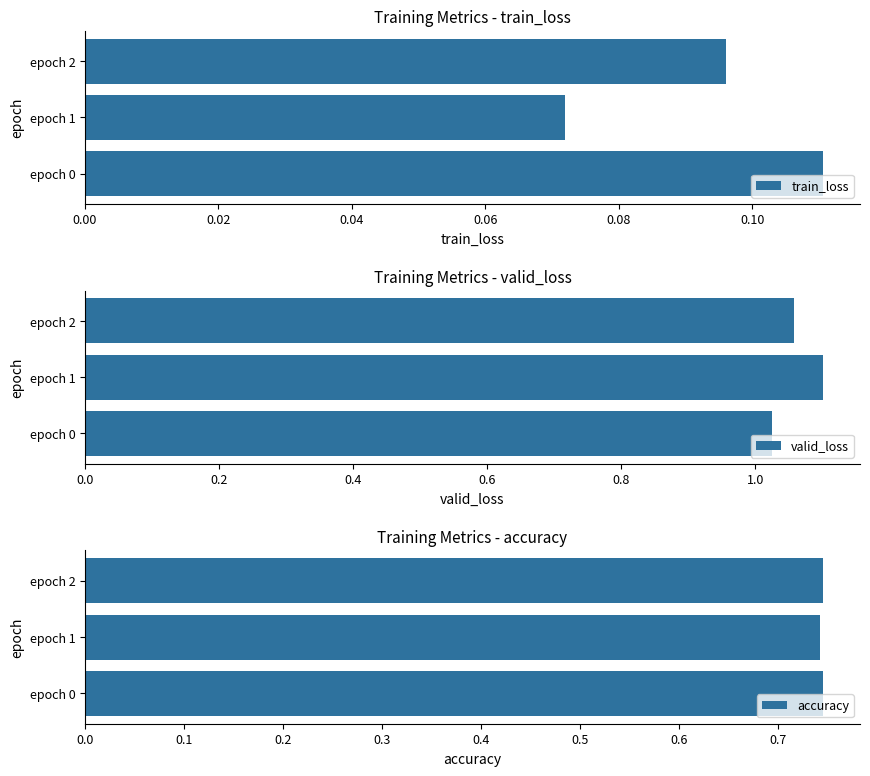

True or false: train_loss has a value of 0.2 at epoch 2.

False